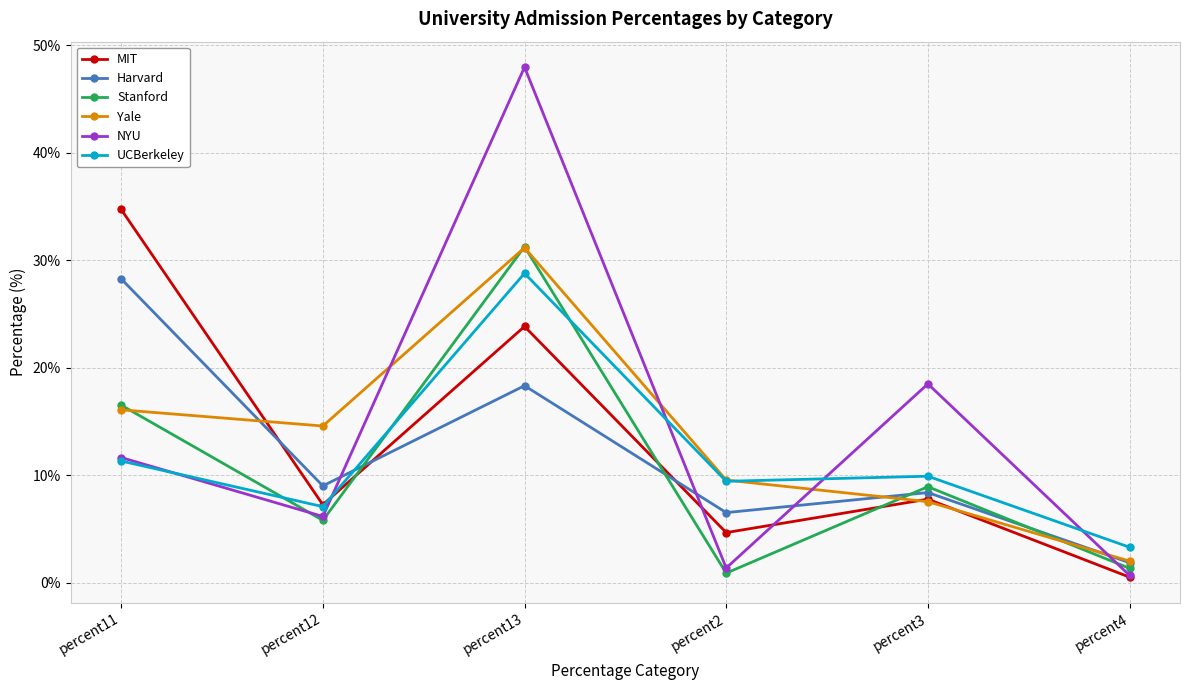

At which category does UCBerkeley reach its first local peak?

percent13